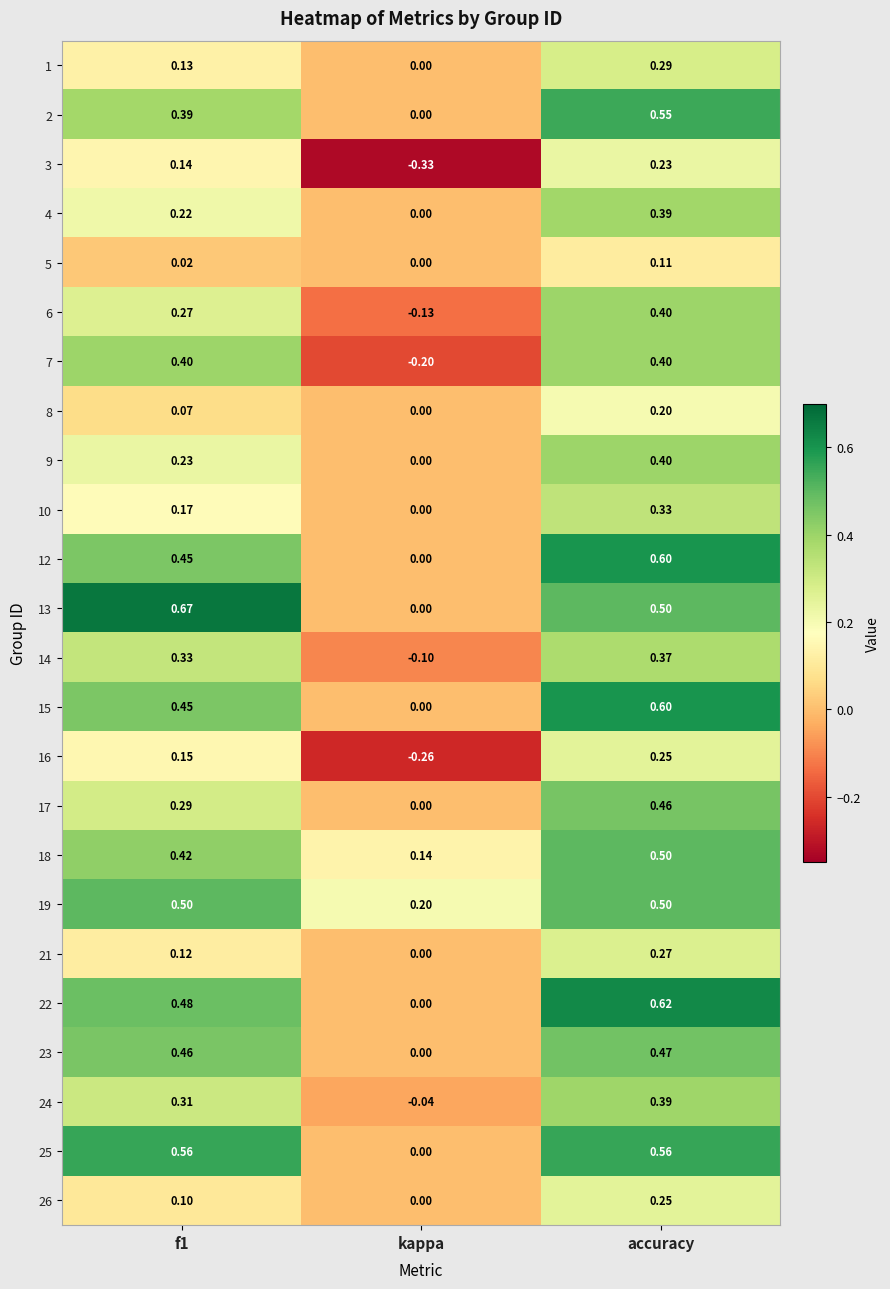

Where is 4 nearest to the value 0?

kappa